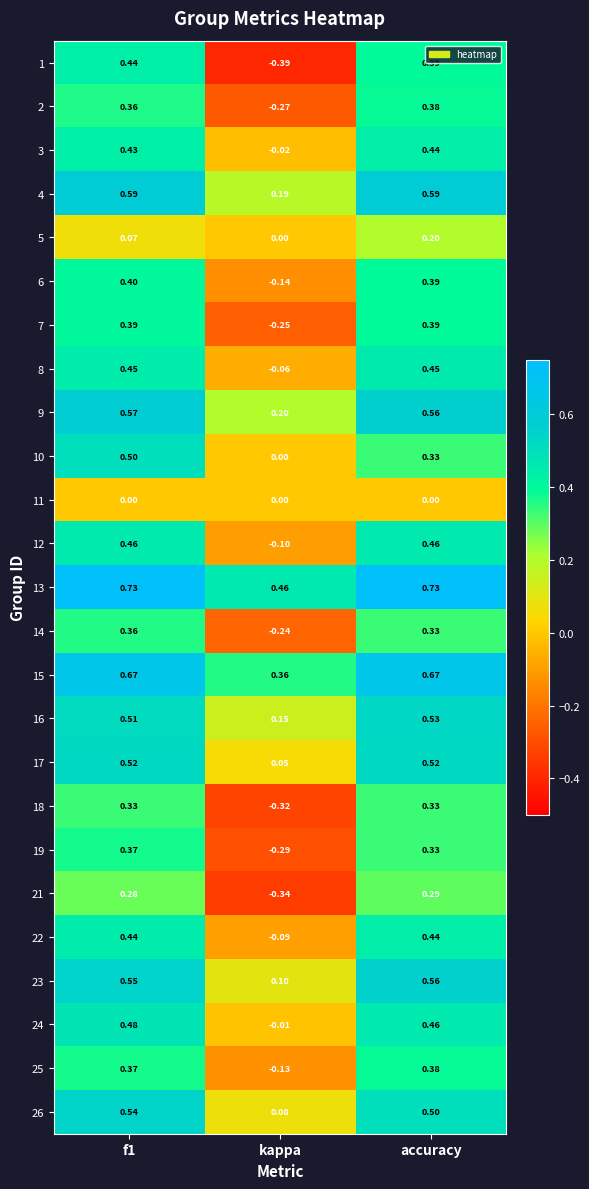

Which category has the lowest value across all series?

kappa